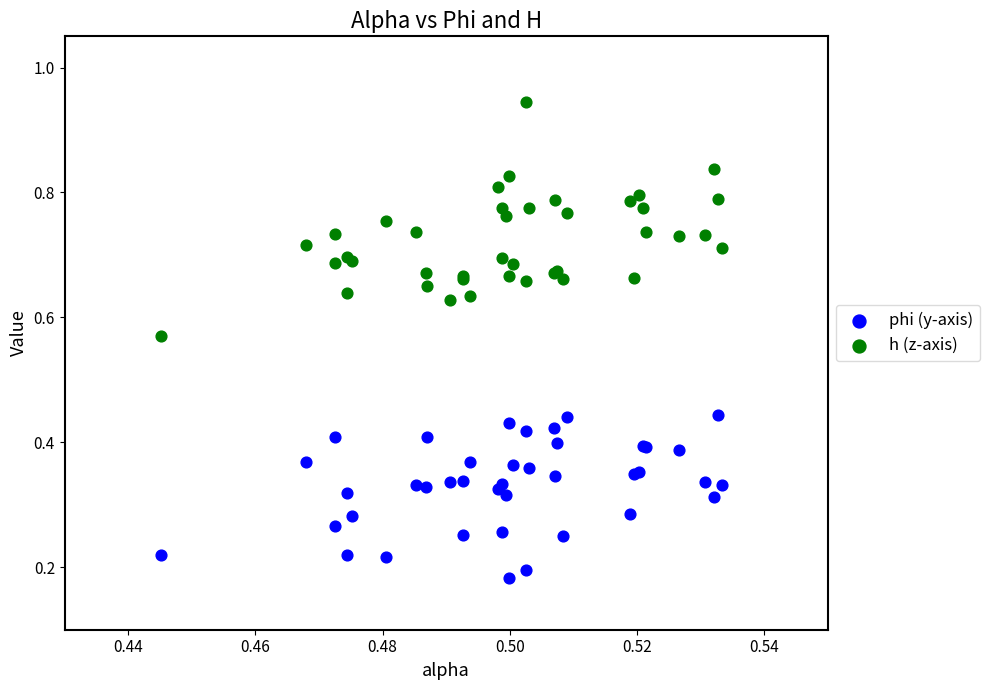

Which series contains the lowest Y value?

phi (y-axis)